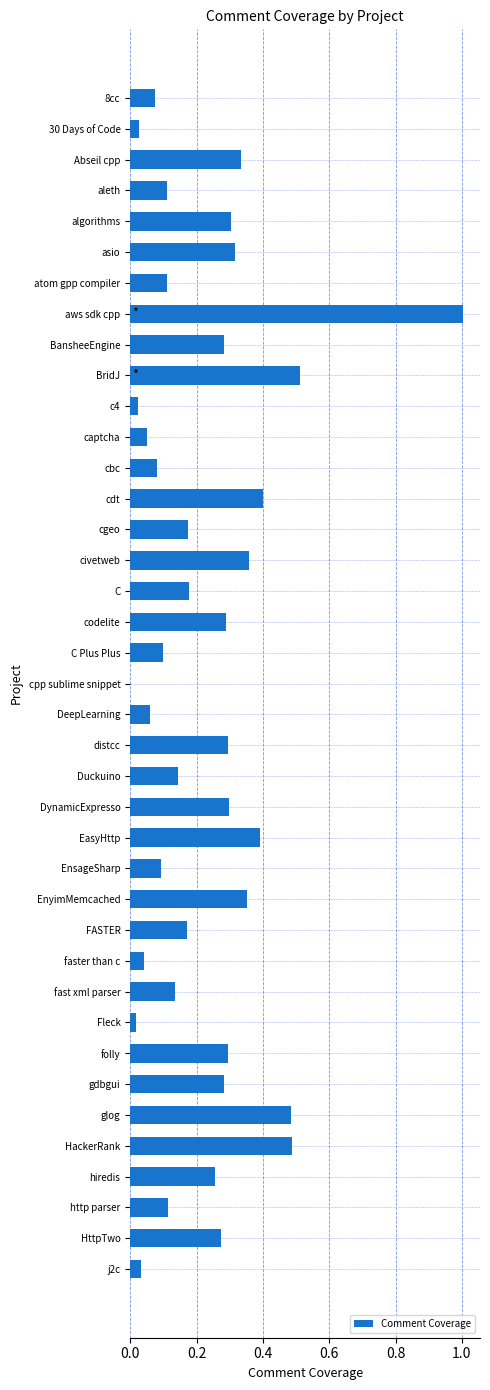

True or false: the data shows 0.1 at captcha.

True